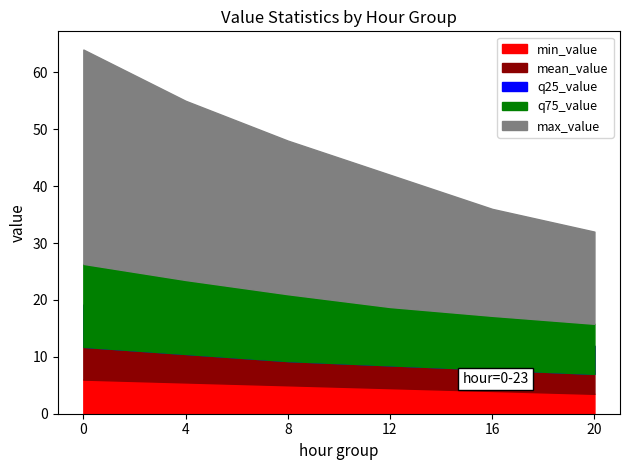

How many series are shown in this chart?

5